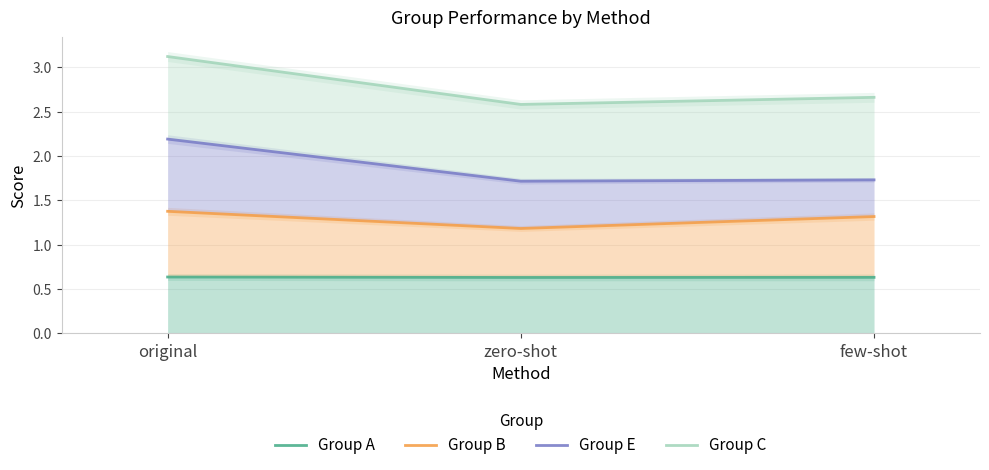

Rank the series by their average value, from lowest to highest.

Group A, Group B, Group E, Group C